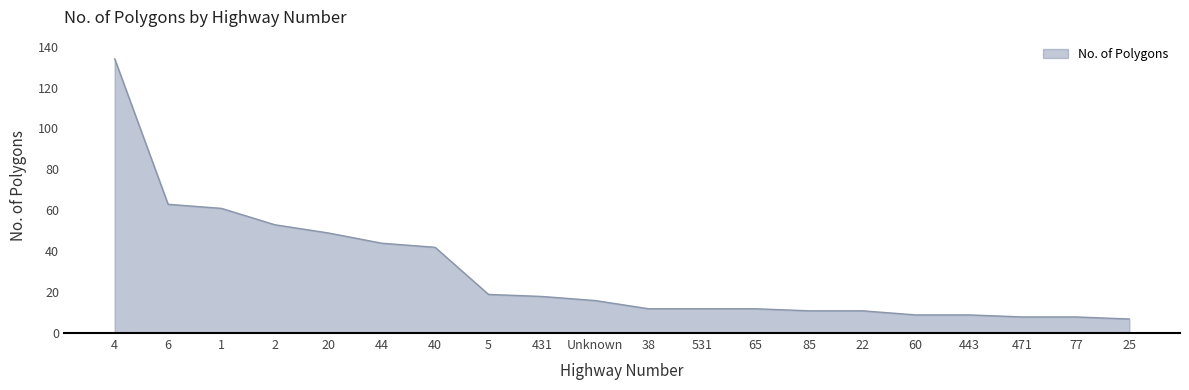

True or false: the data shows 7 at 25.

True